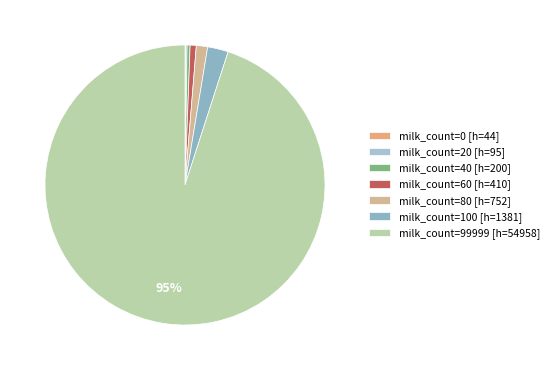

How many segments does this pie chart have?

7